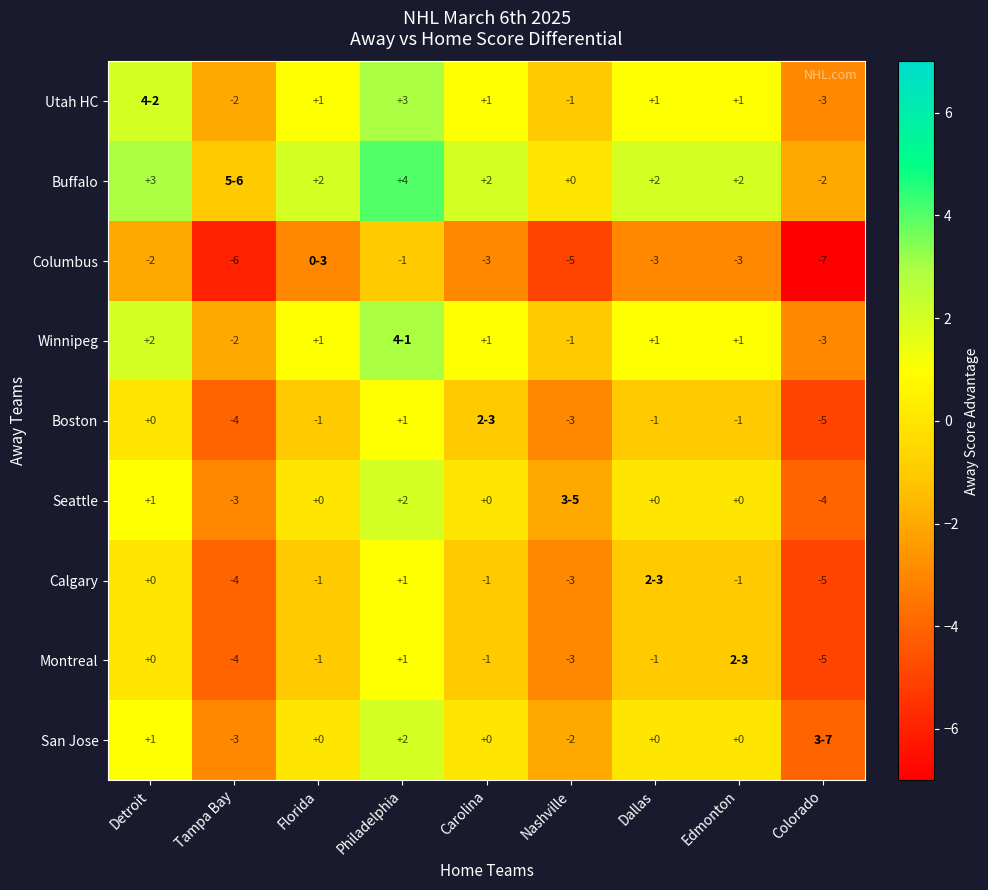

What is the total value across all series at Carolina?

-2